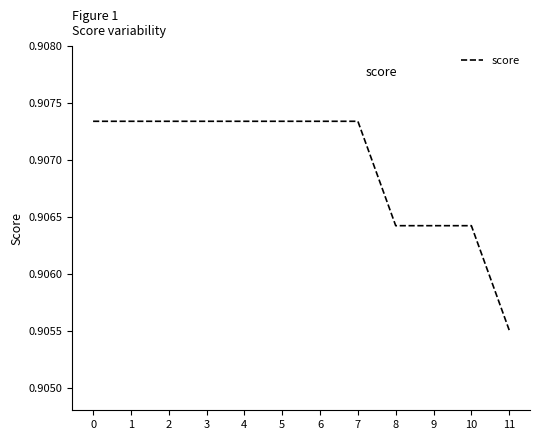

Which has a higher value, 9 or 7?

7